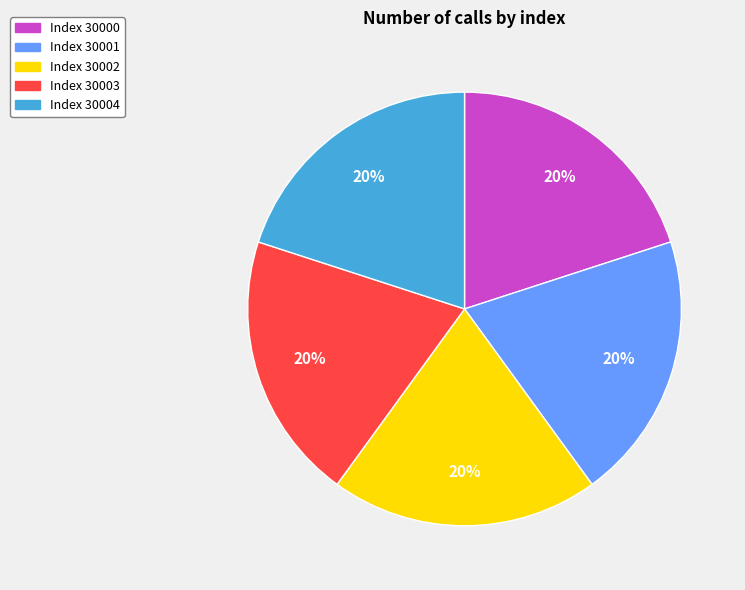

Does any single category account for the majority?

No